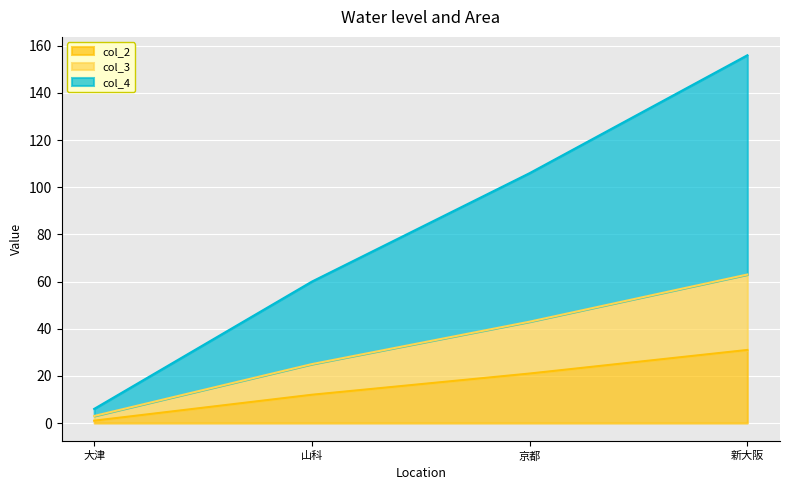

At which label is col_4 closest to 81?

山科